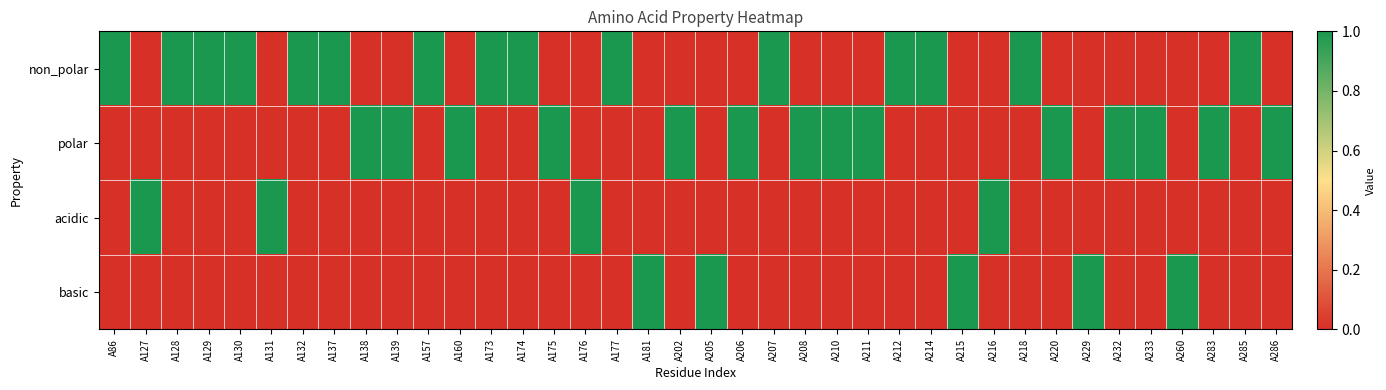

At which category is the sum across all series the highest?

A86